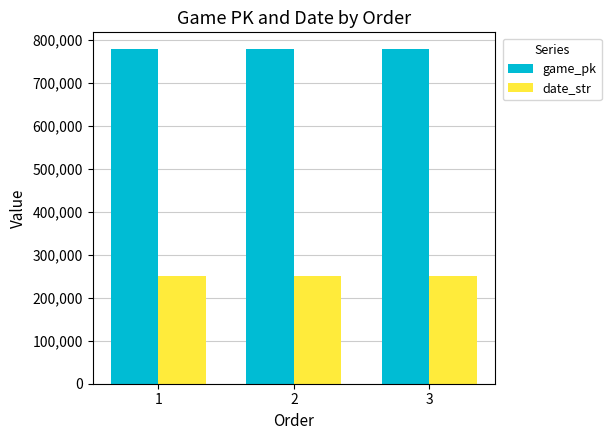

Are the bars grouped side by side (vs. stacked)?

Yes